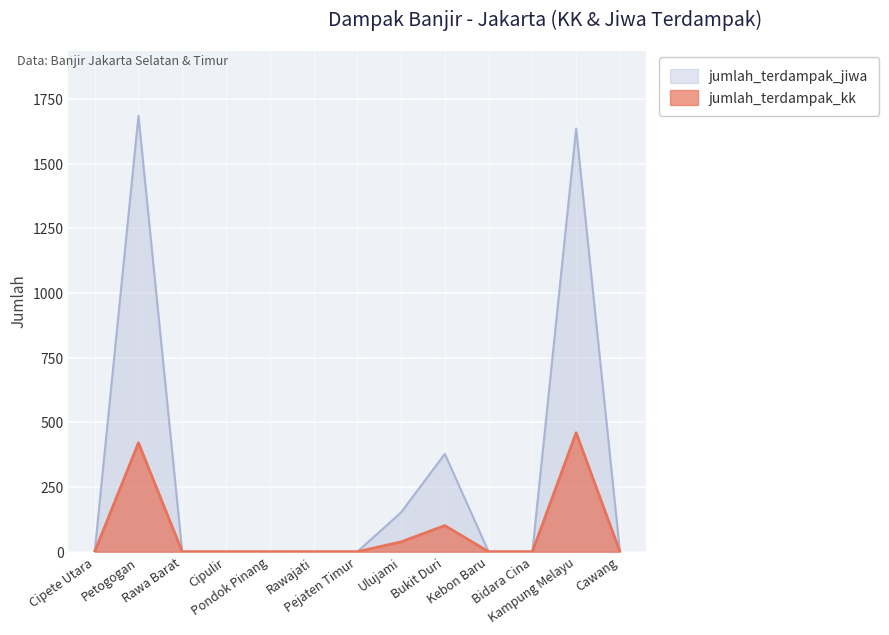

True or false: jumlah_terdampak_jiwa and jumlah_terdampak_kk cross at least once.

False